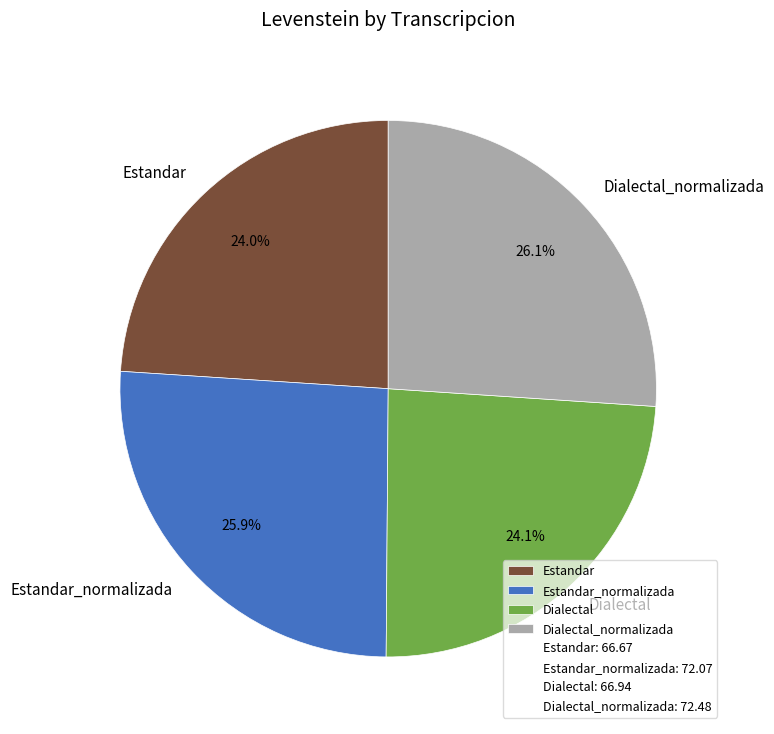

What is the ratio of the value at Estandar_normalizada to the value at Dialectal_normalizada?

1.0